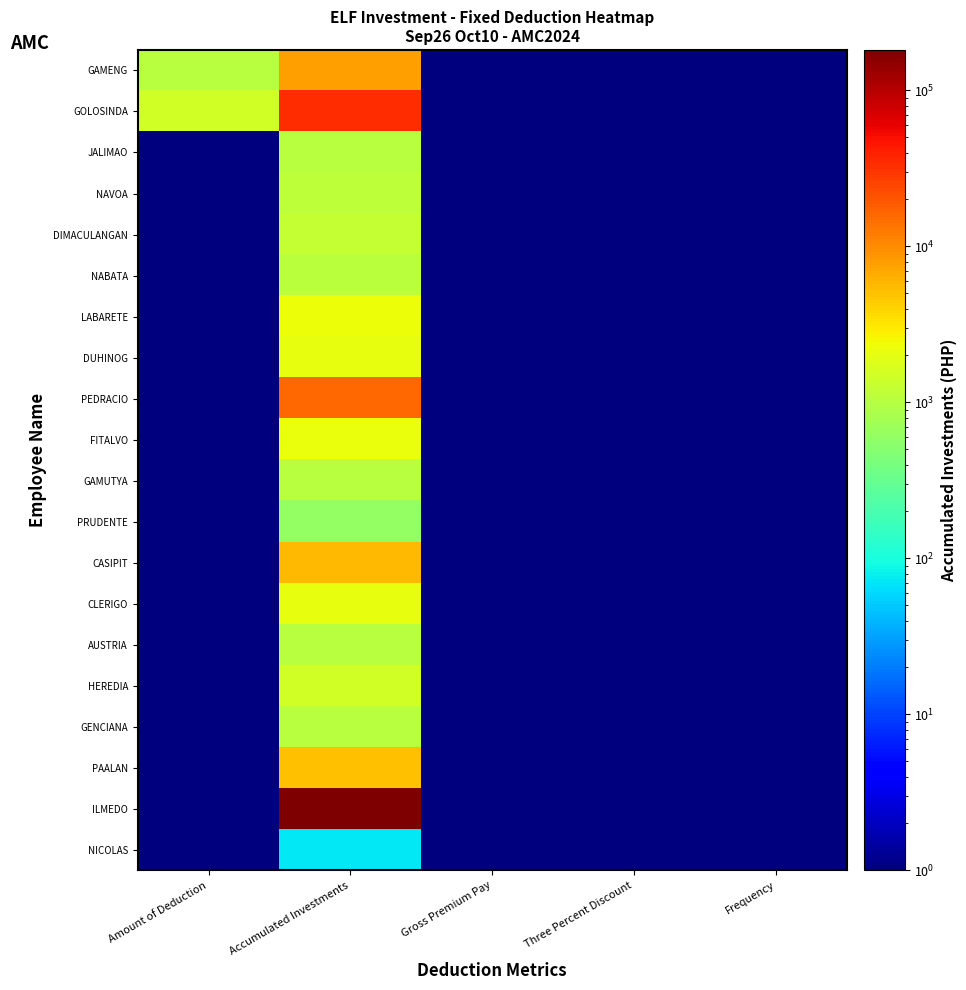

At how many categories does at least one series exceed 160764?

1